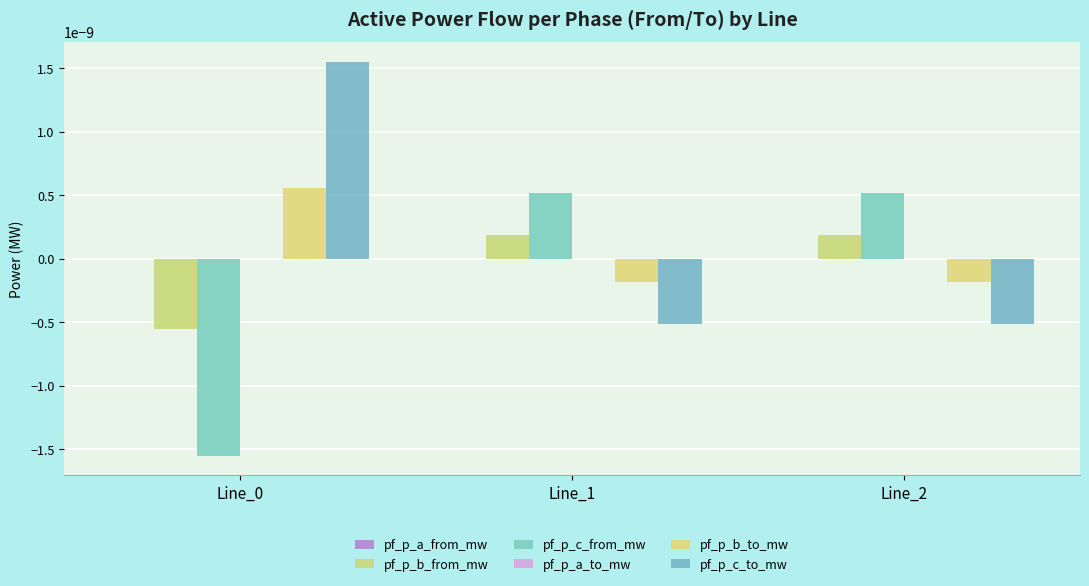

True or false: pf_p_c_from_mw has a value of 0.0 at Line_2.

False